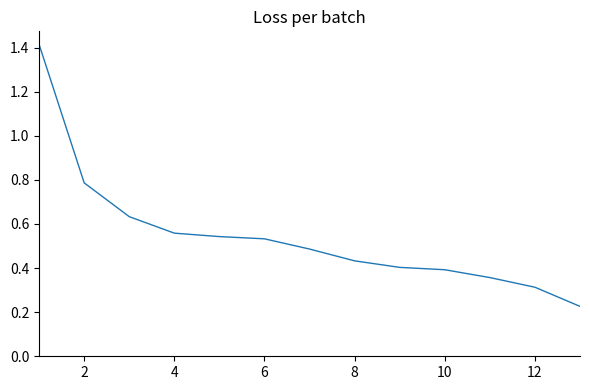

What is the sum of all values?

7.1